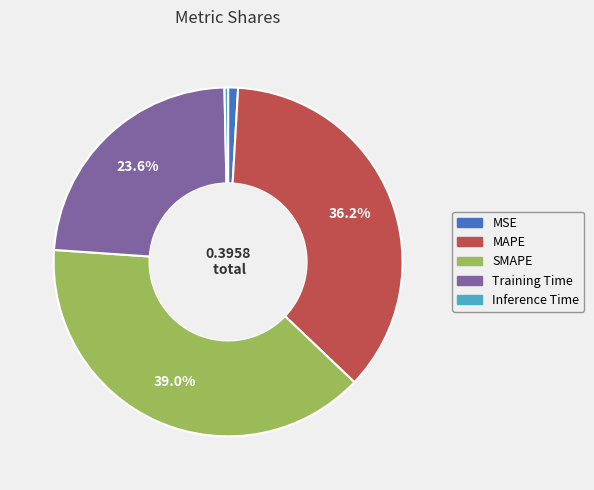

How many slices are in this pie chart?

5